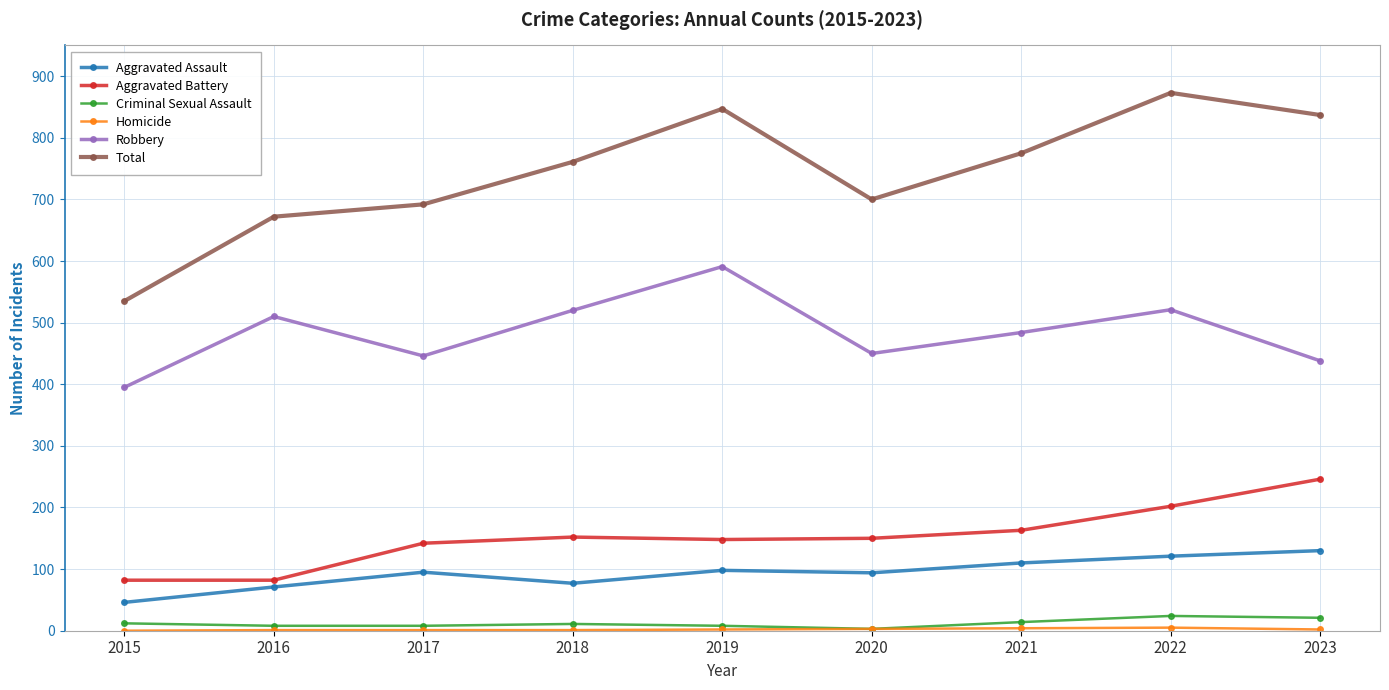

The Aggravated Battery series shows 70 at 2021. True or false?

False